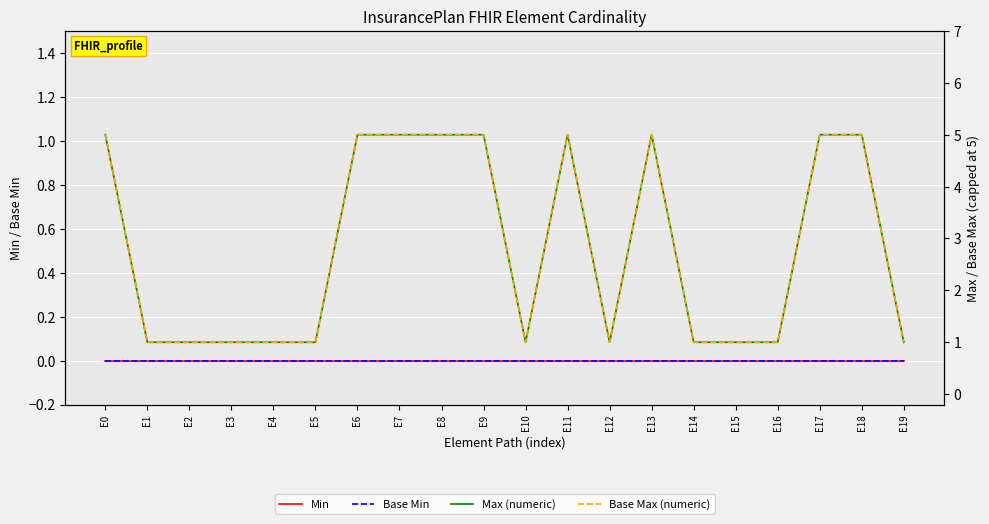

Which series has the largest range (max minus min)?

Max (numeric)